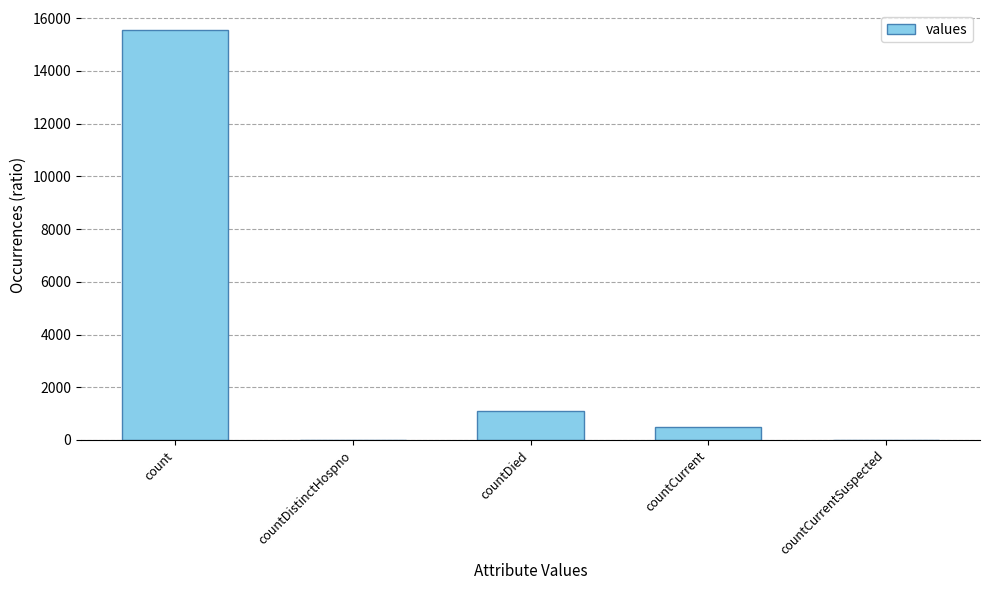

The value at countDistinctHospno is 0. True or false?

True